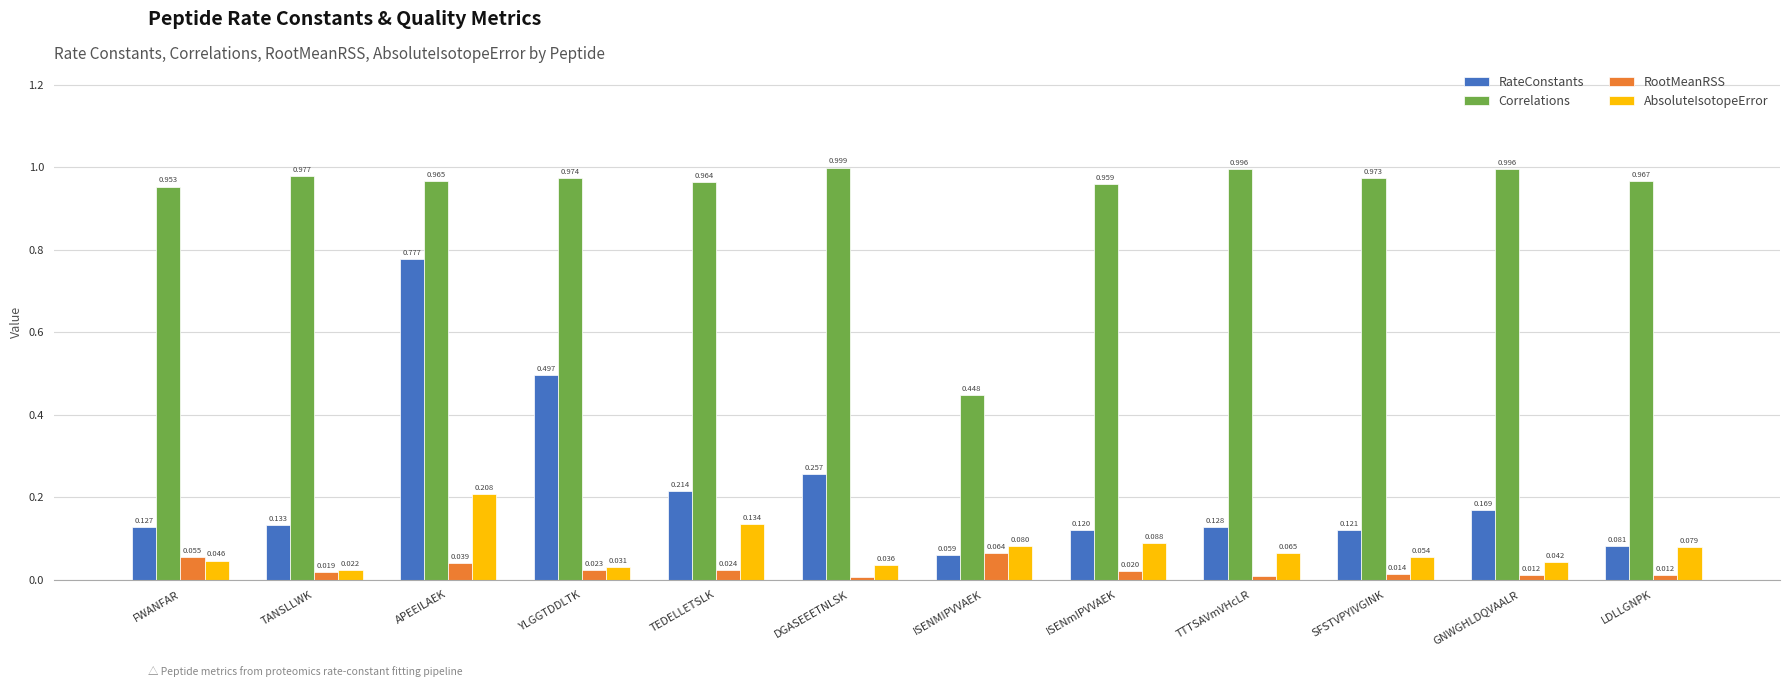

Which series has the largest total across all categories?

Correlations